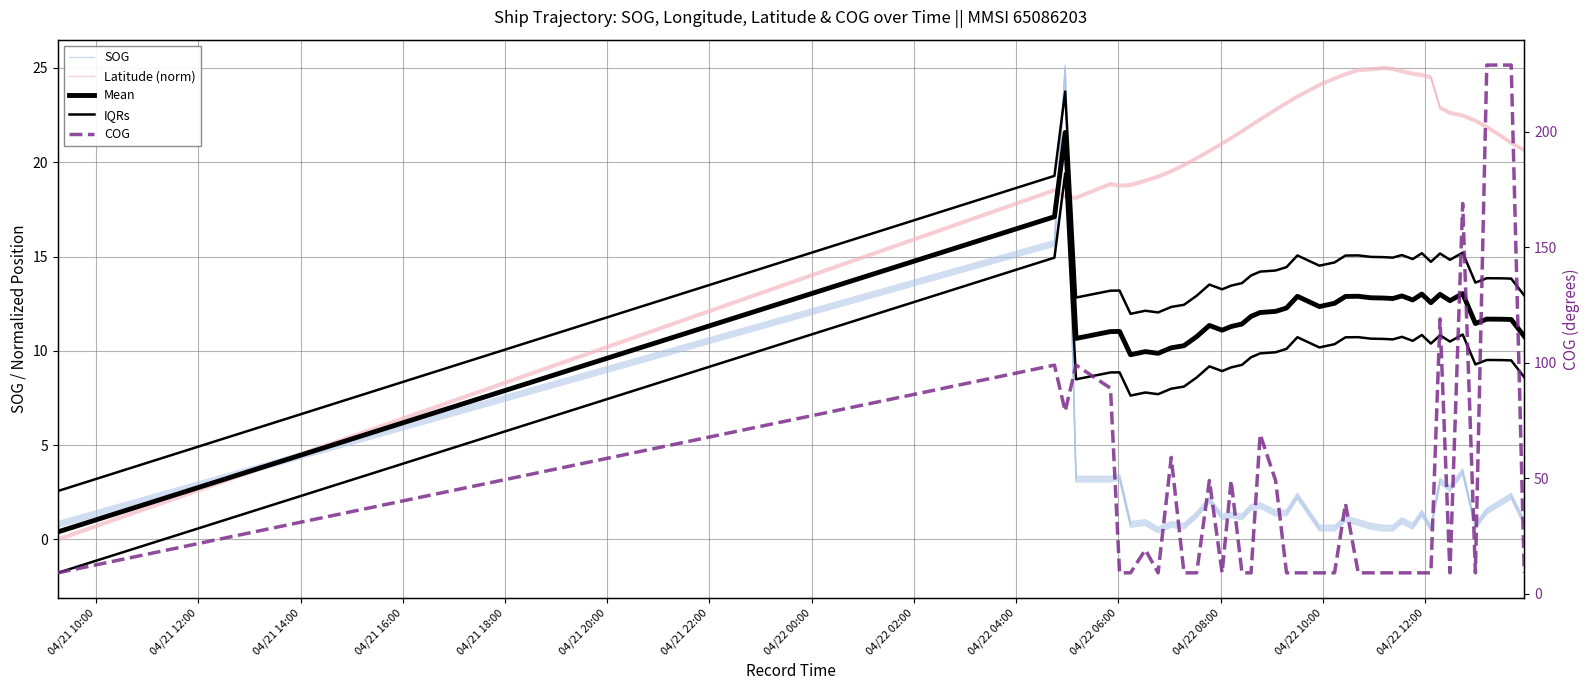

Reading right to left, list all the values displayed in this chart.

SOG: 0.8	2.1	1.9	1.4	0.5	3.5	2.6	3.0	0.4	1.2	0.5	0.8	0.4	0.4	0.5	0.8	1.0	0.4	0.4	2.1	1.2	1.2	1.7	1.6	1.1	1.2	1.1	2.0	1.2	0.5	0.7	0.3	0.8	0.7	3.1	3.1	3.1	24.9	15.5	0.7
Latitude (norm): 20.6	20.9	21.3	21.8	22.1	22.4	22.5	22.8	24.4	24.5	24.6	24.7	24.9	24.9	24.8	24.8	24.6	24.4	24.0	23.4	23.1	22.7	22.2	21.9	21.6	21.2	20.9	20.5	20.1	19.8	19.4	19.2	18.9	18.7	18.7	18.8	18.0	18.1	18.4	-0.1
Mean: 10.8	11.7	11.7	11.7	11.4	13.0	12.7	13.0	12.6	13.0	12.7	12.9	12.8	12.8	12.8	12.9	12.9	12.5	12.3	12.9	12.3	12.1	12.0	11.8	11.4	11.3	11.1	11.3	10.8	10.3	10.2	9.9	10.0	9.8	11.0	11.0	10.7	21.6	17.1	0.4
IQRs: 12.9	13.8	13.8	13.9	13.6	15.2	14.8	15.2	14.7	15.2	14.9	15.1	14.9	15.0	15.0	15.1	15.1	14.7	14.5	15.1	14.4	14.3	14.2	14.0	13.6	13.5	13.3	13.5	12.9	12.4	12.3	12.0	12.1	12.0	13.2	13.2	12.8	23.7	19.3	2.6
COG: 9.0	229.0	229.0	229.0	9.0	169.0	9.0	119.0	9.0	9.0	9.0	9.0	9.0	9.0	9.0	9.0	39.0	9.0	9.0	9.0	9.0	49.0	69.0	9.0	9.0	49.0	9.0	49.0	9.0	9.0	59.0	9.0	19.0	9.0	9.0	89.0	99.0	79.0	99.0	9.0